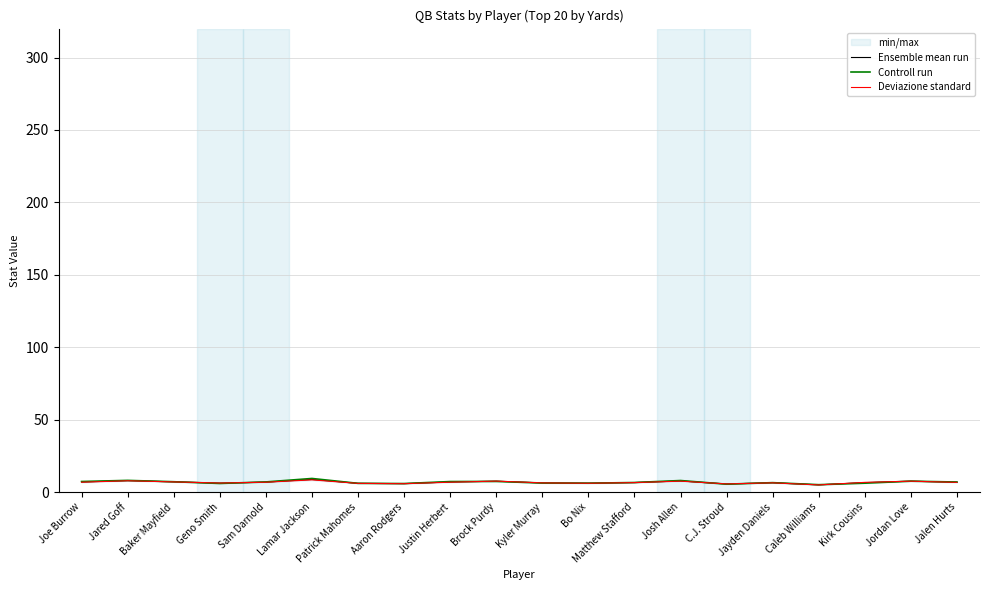

Which label corresponds to the largest value in the chart?

Lamar Jackson